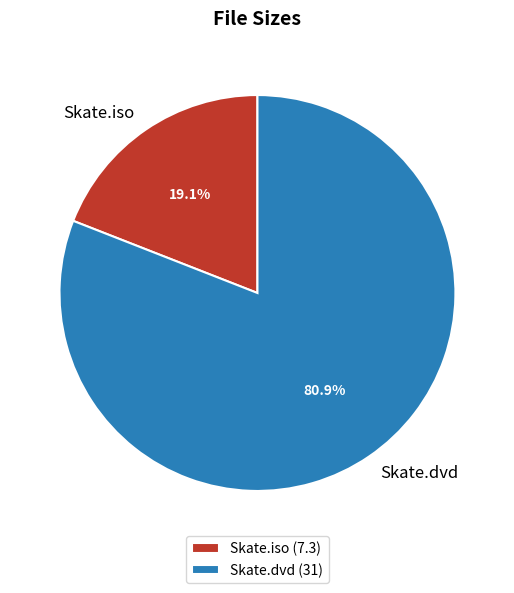

Between Skate.iso and Skate.dvd, which is larger?

Skate.dvd